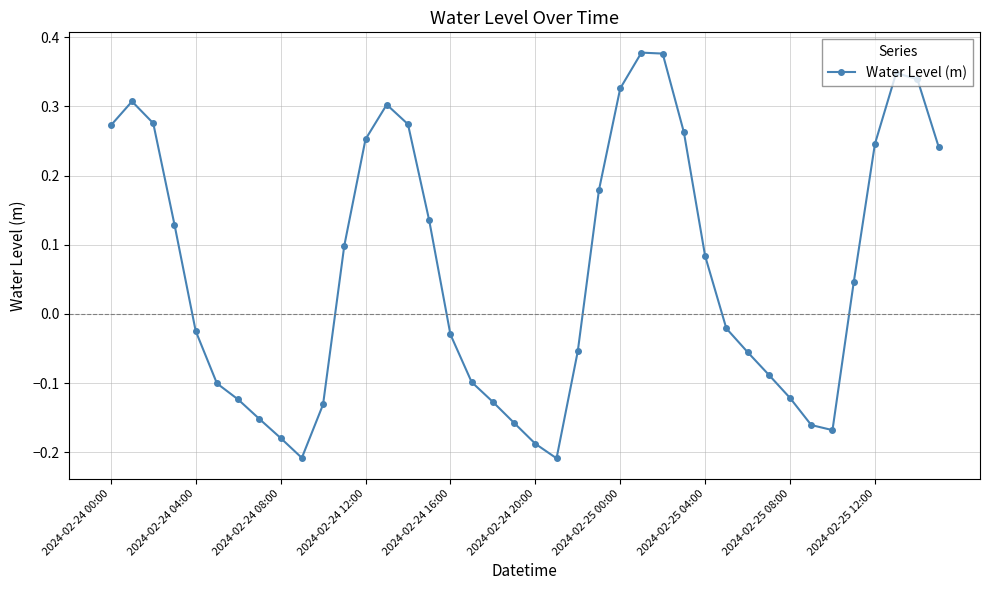

What is the sum of all values?

2.5